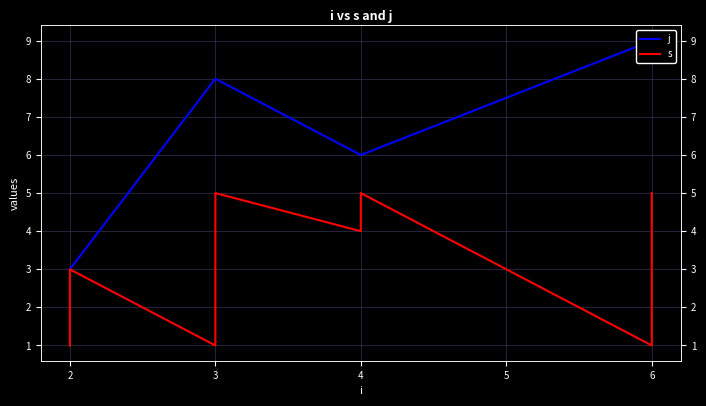

At 3, list the series in order from largest to smallest.

j, s